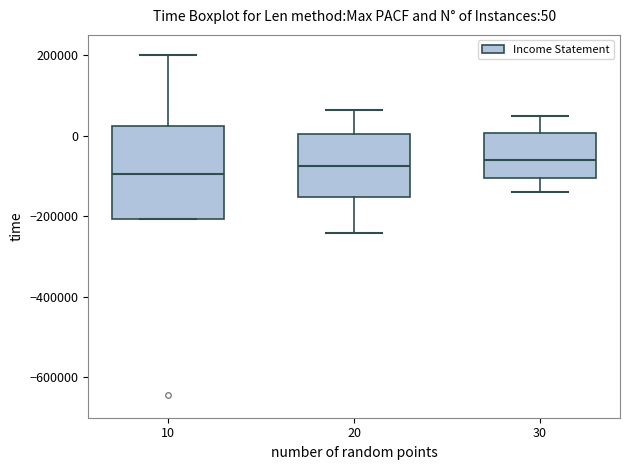

Comparing the boxes themselves (not the whiskers), which one is the tallest?

10